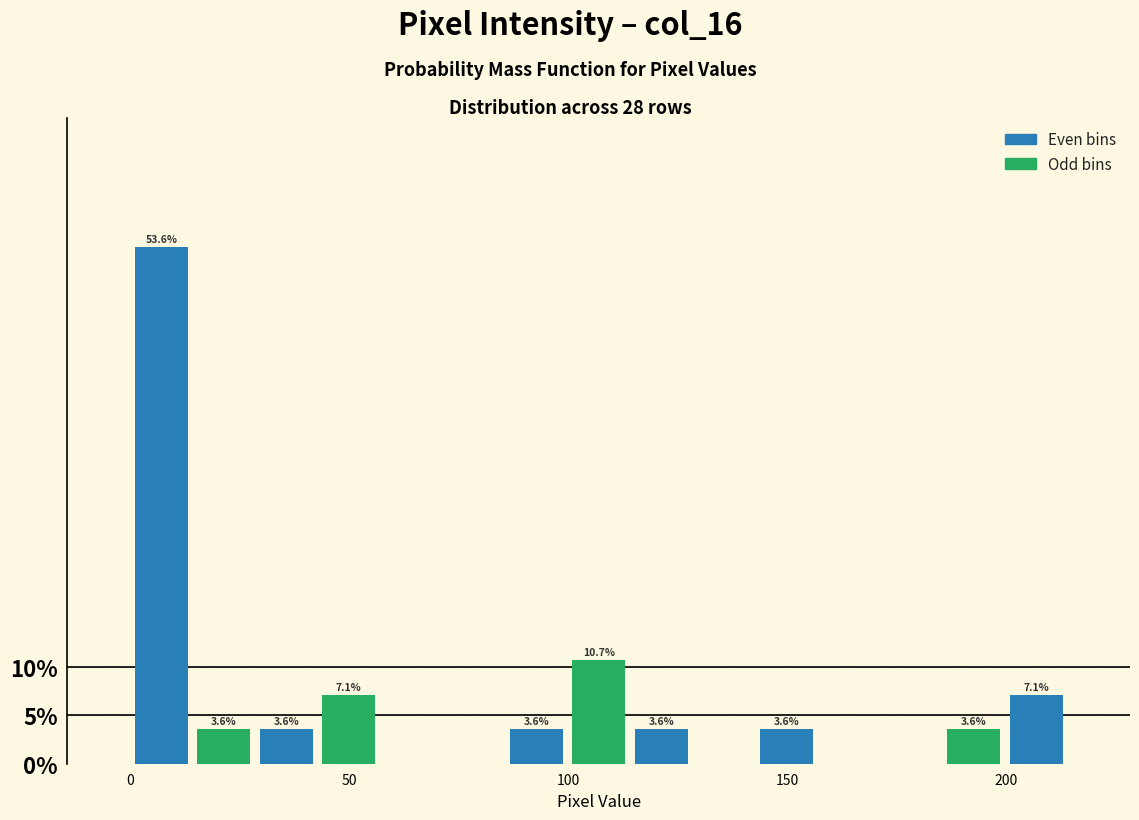

Around what value on the x-axis is the tallest bar? Give the approximate position of its centre, as read against the axis.

5